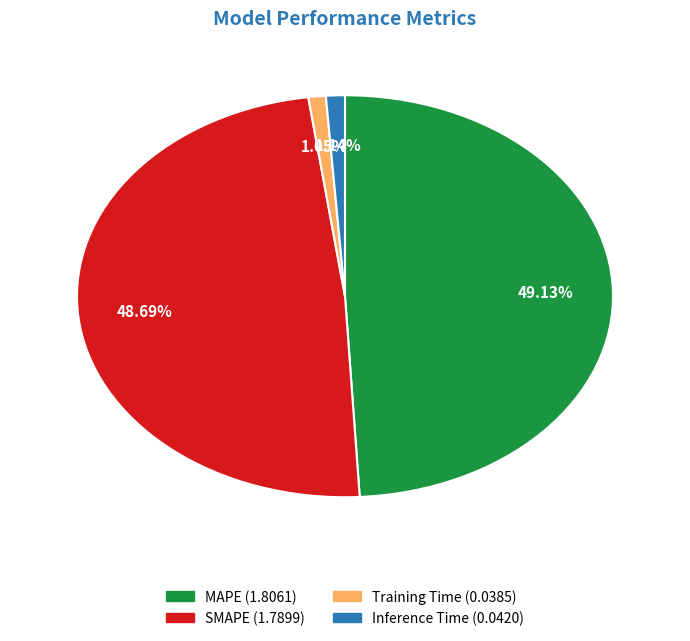

Do MAPE and Inference Time together represent more than half of the pie?

Yes